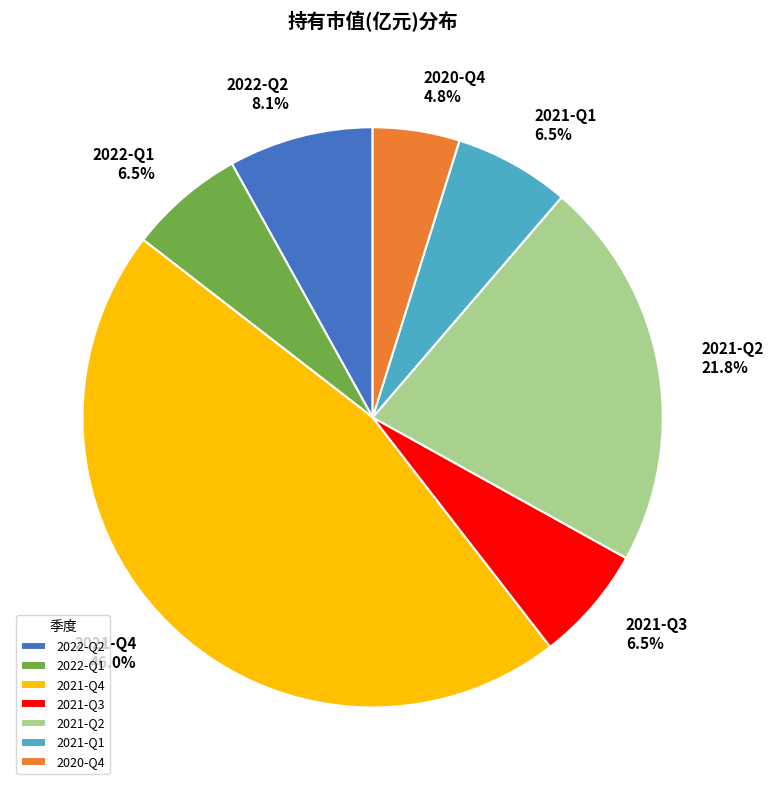

The 2022-Q1 slice represents 17% of the pie. True or false?

False